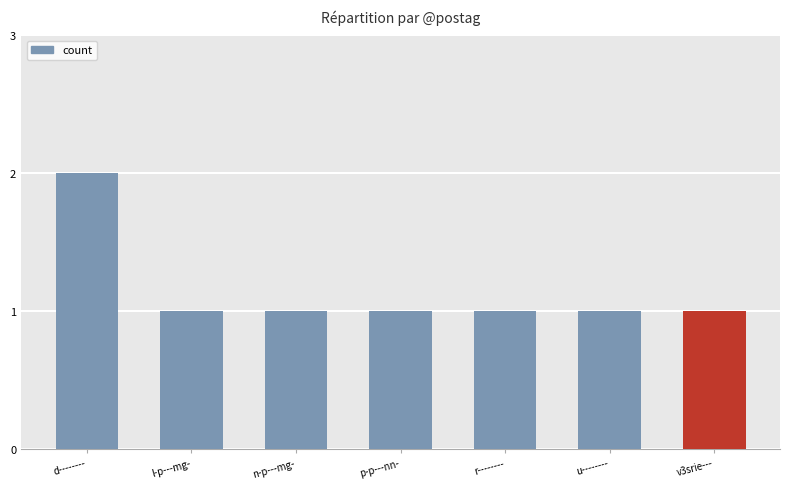

Rank the categories by value from lowest to highest.

l-p---mg-, n-p---mg-, p-p---nn-, r--------, u--------, v3srie---, d--------